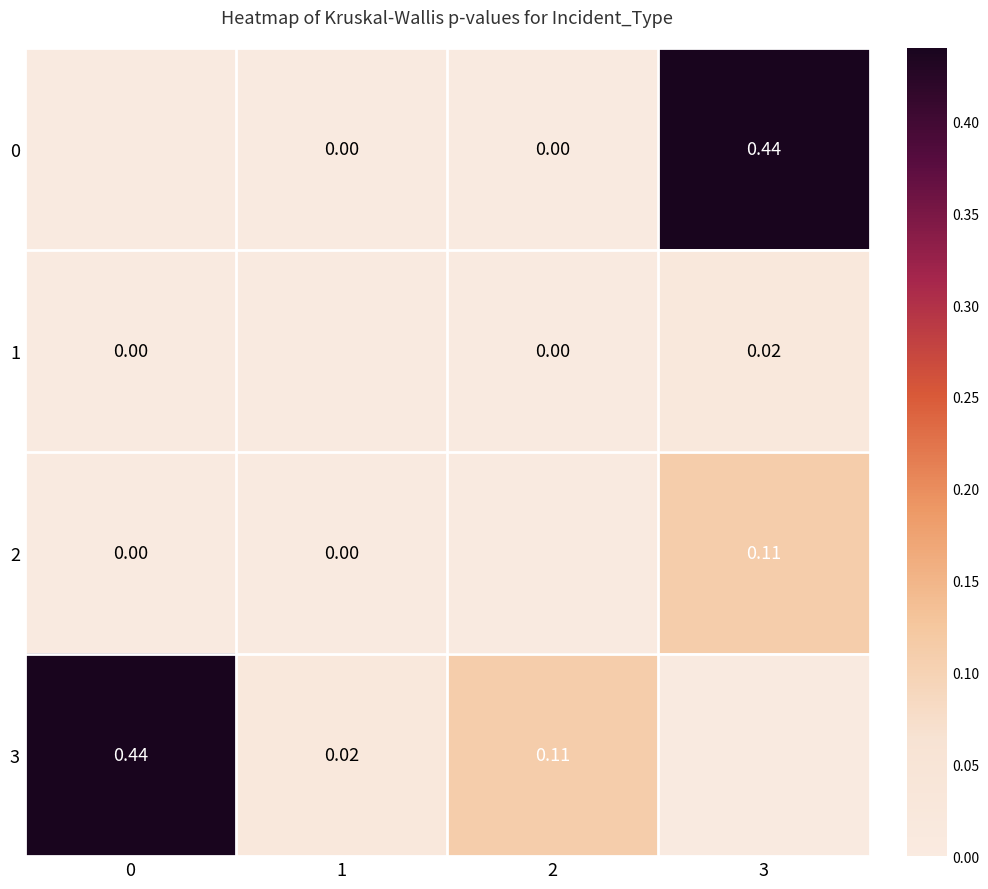

Is the value of 0 at 1 greater than the value of 1 at 3?

No